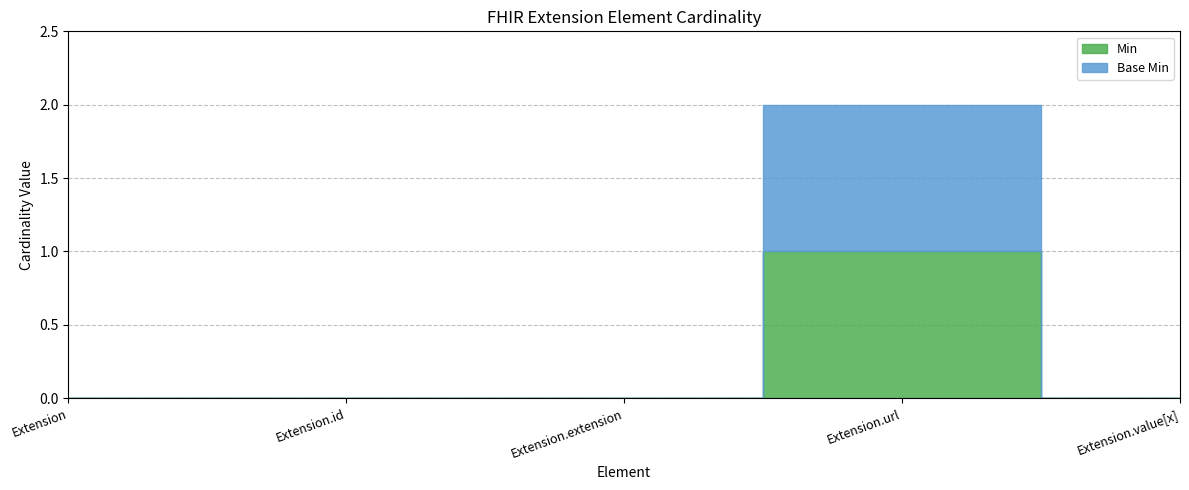

The Min series shows 0 at Extension.value[x]. True or false?

True